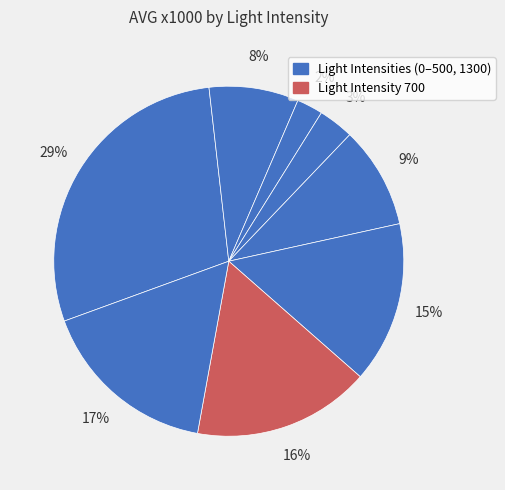

How many segments does this pie chart have?

8